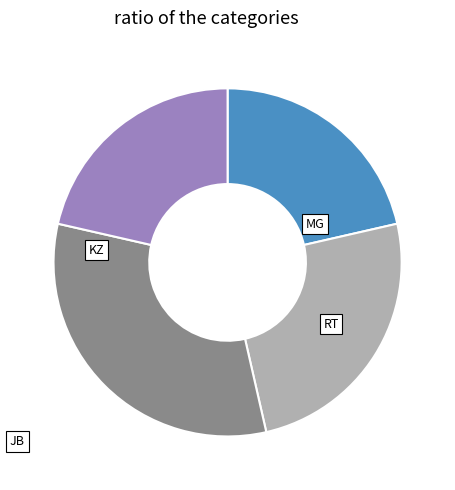

Is it true that RT is 19% of the pie?

False